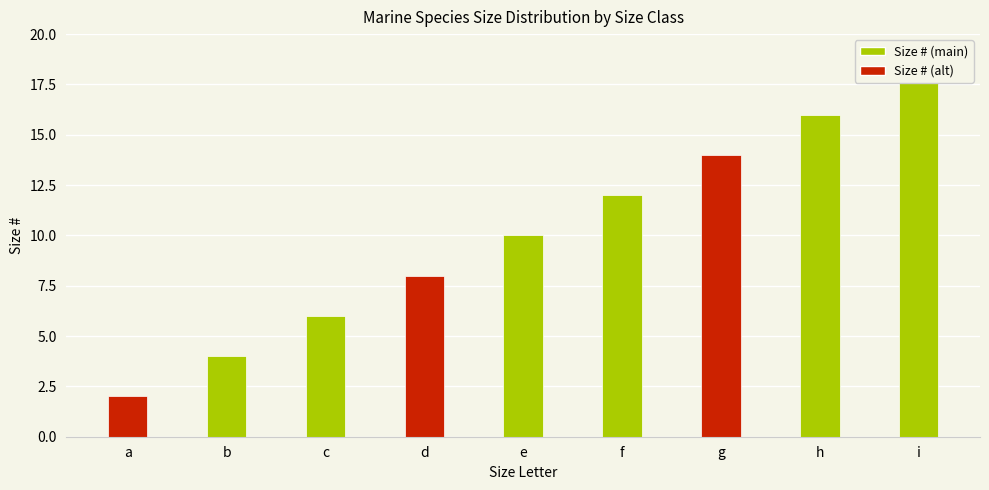

What is the sum of the values at i and h?

34